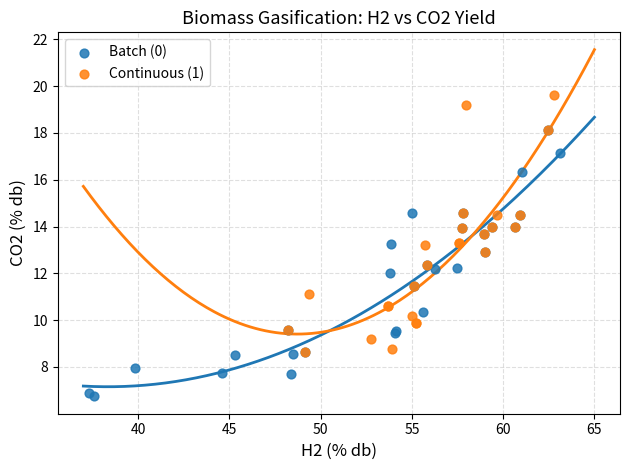

Which series reaches the minimum Y coordinate?

Batch (0)